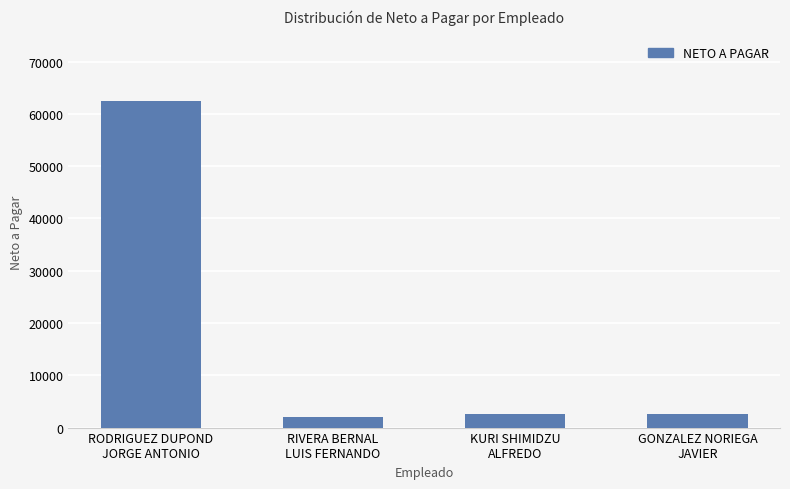

Count the number of values greater than 2566.

3